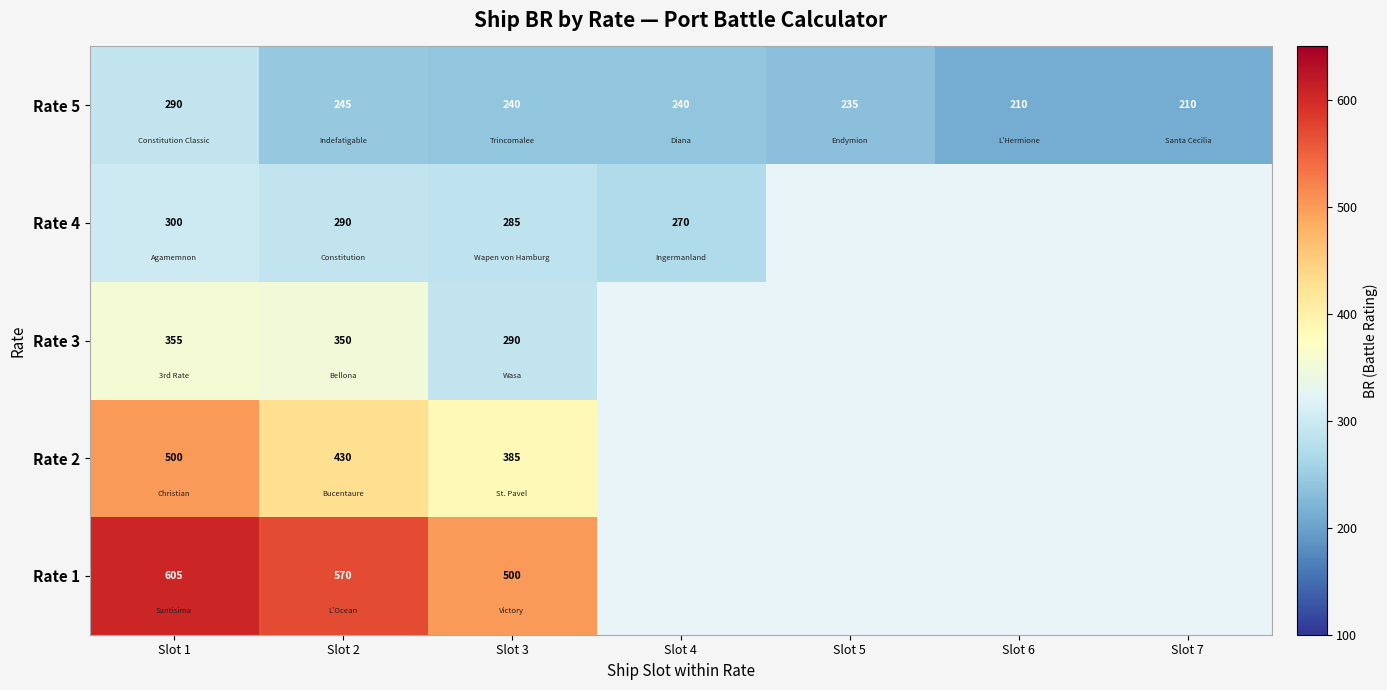

Is it true that Rate 1 equals 142.9 at Slot 2?

False